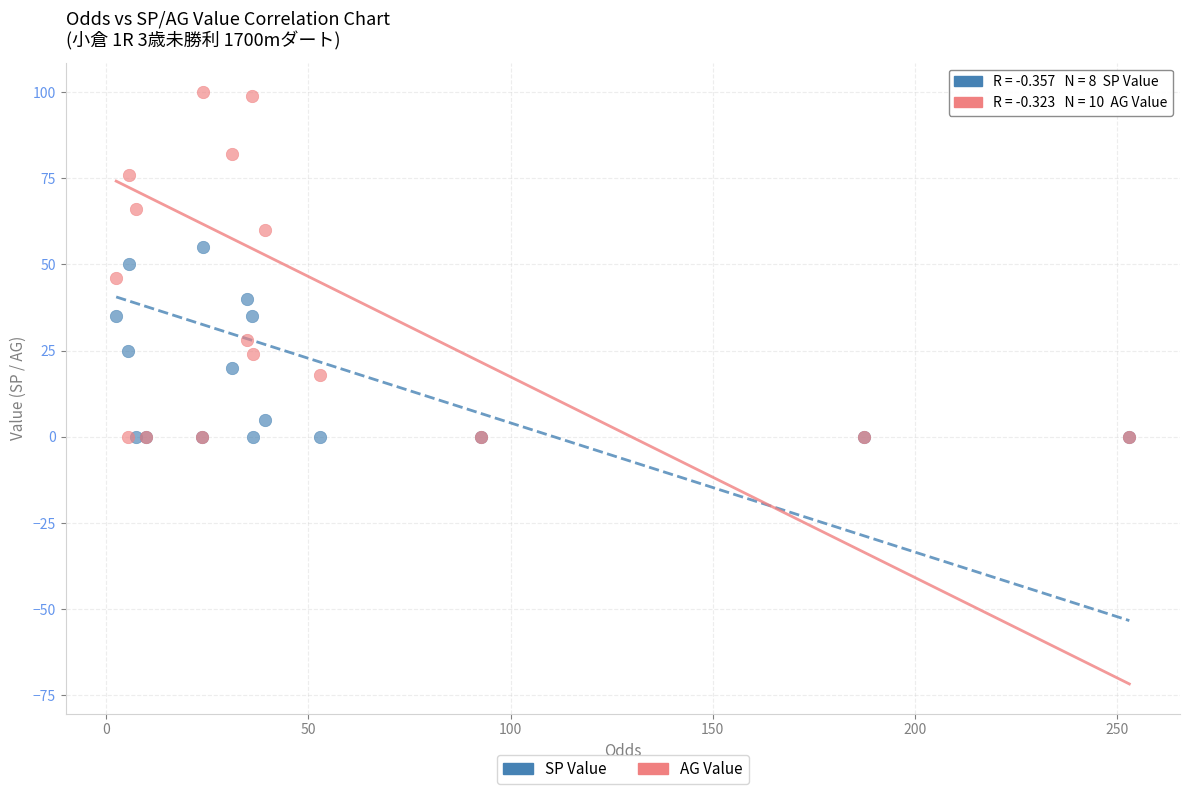

Which series reaches the maximum Y coordinate?

AG Value